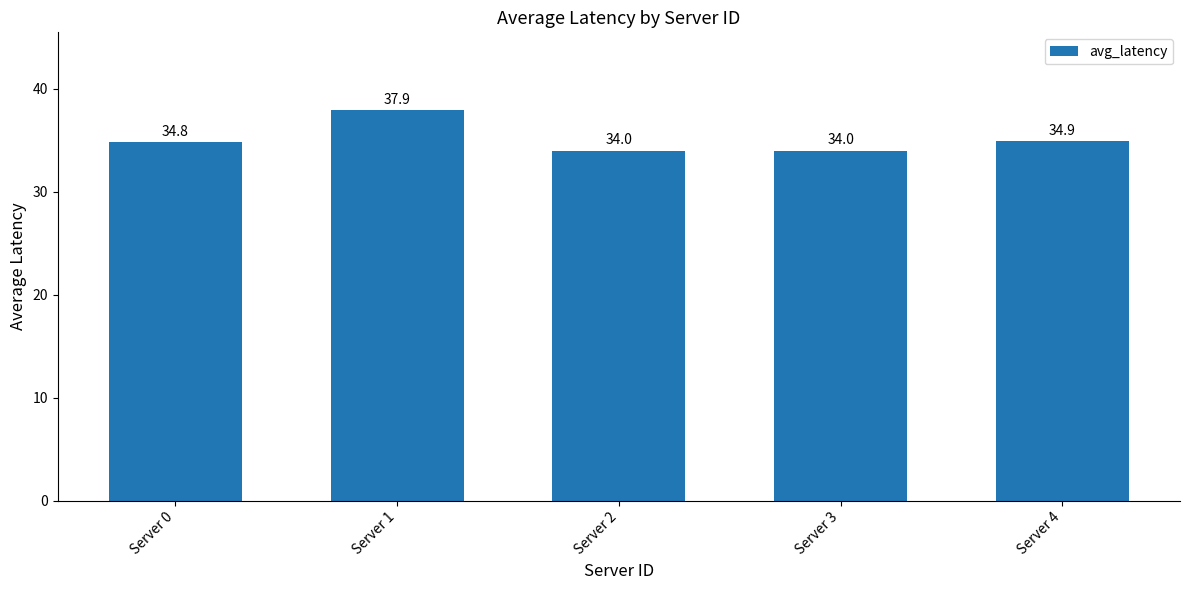

What is the value of the 4th bar from the left?

34.0